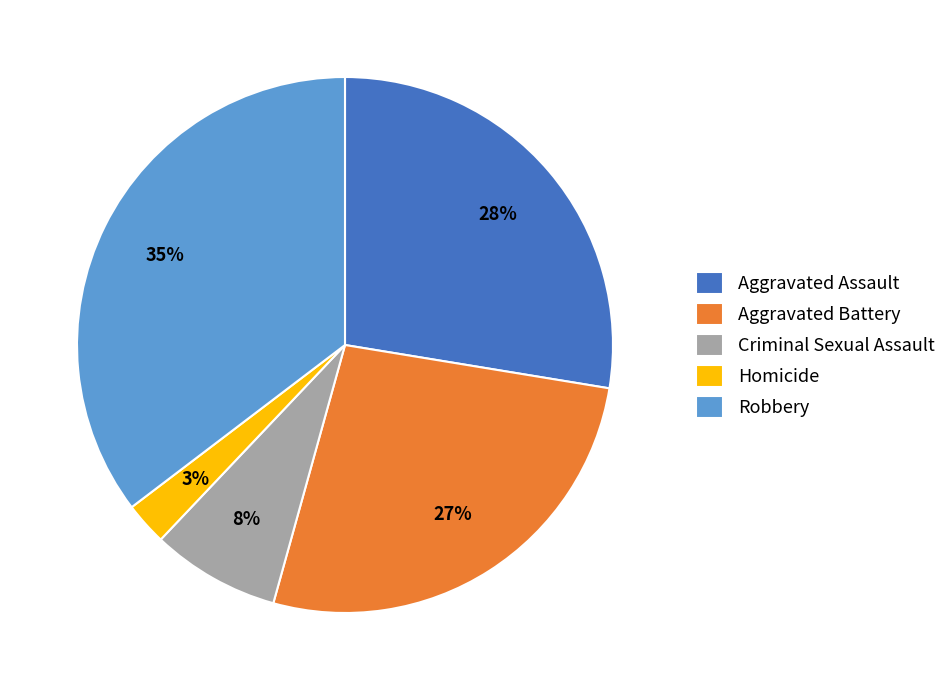

Does any single category account for the majority?

No